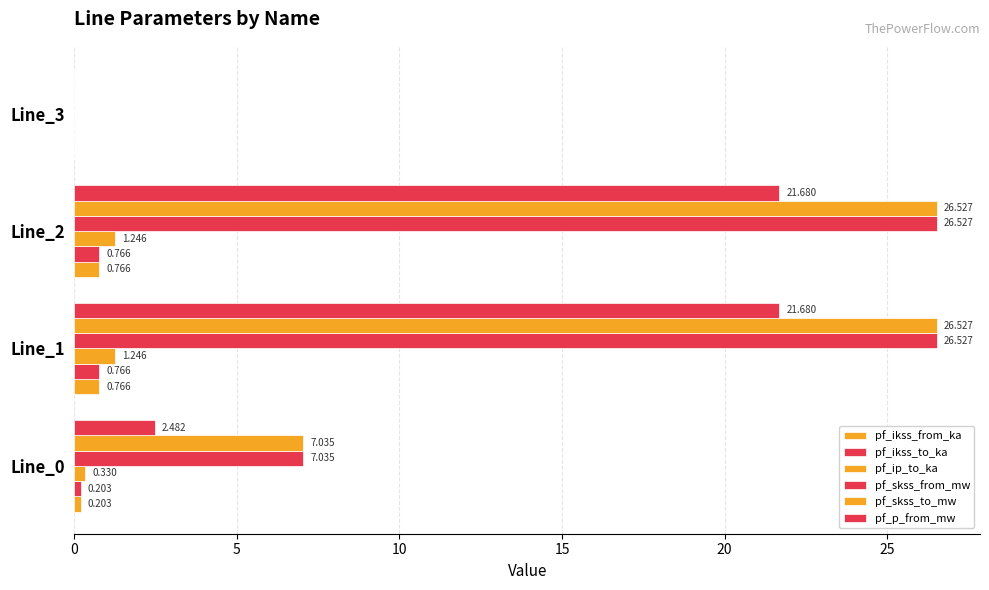

How many data points does each series have?

4